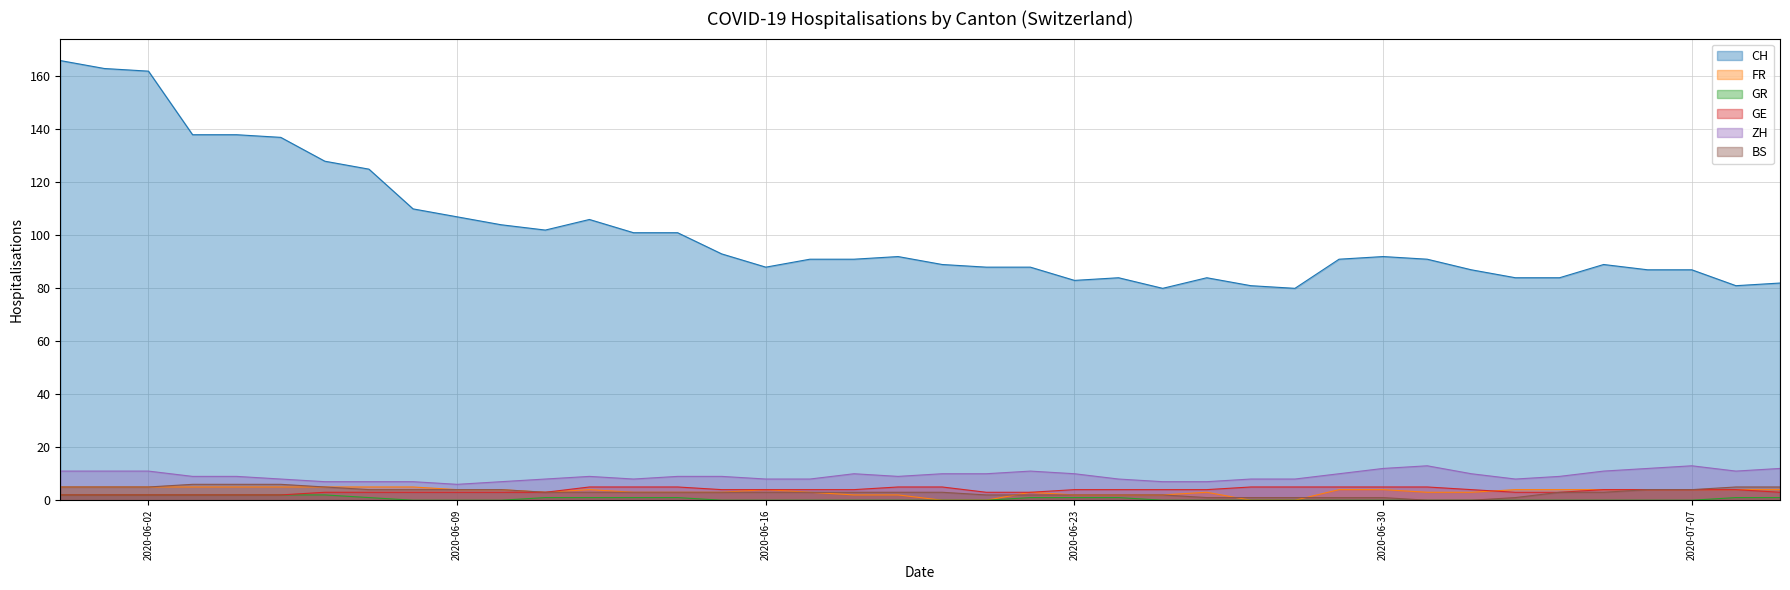

True or false: GR has a value of 0 at 2020-07-07.

True